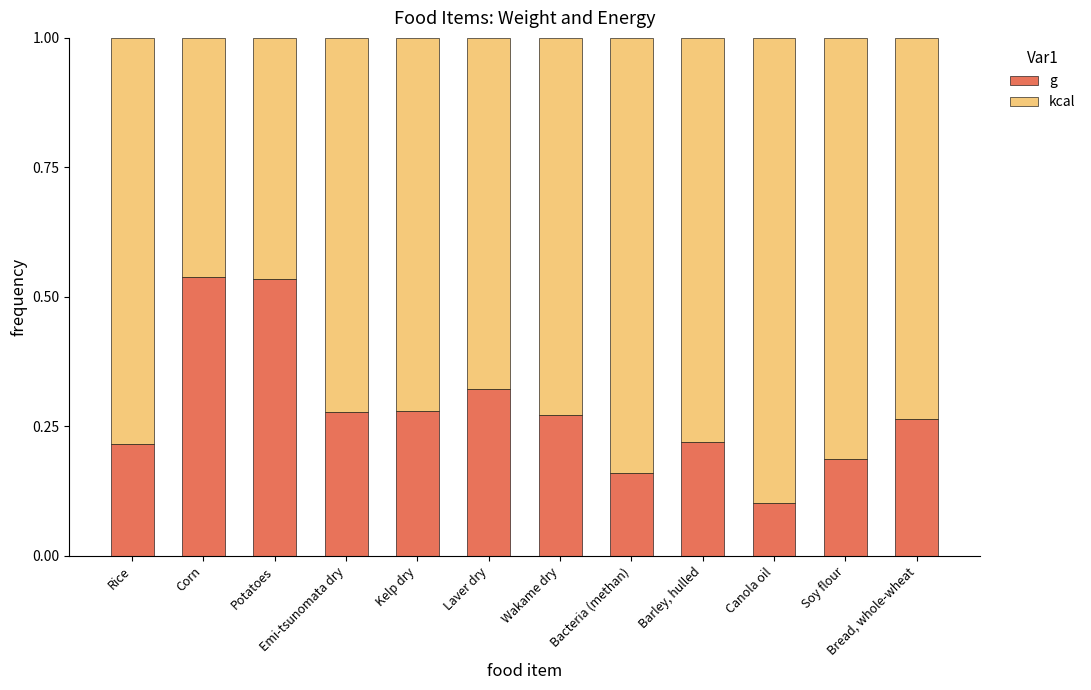

The g series shows 0.1 at Barley, hulled. True or false?

False